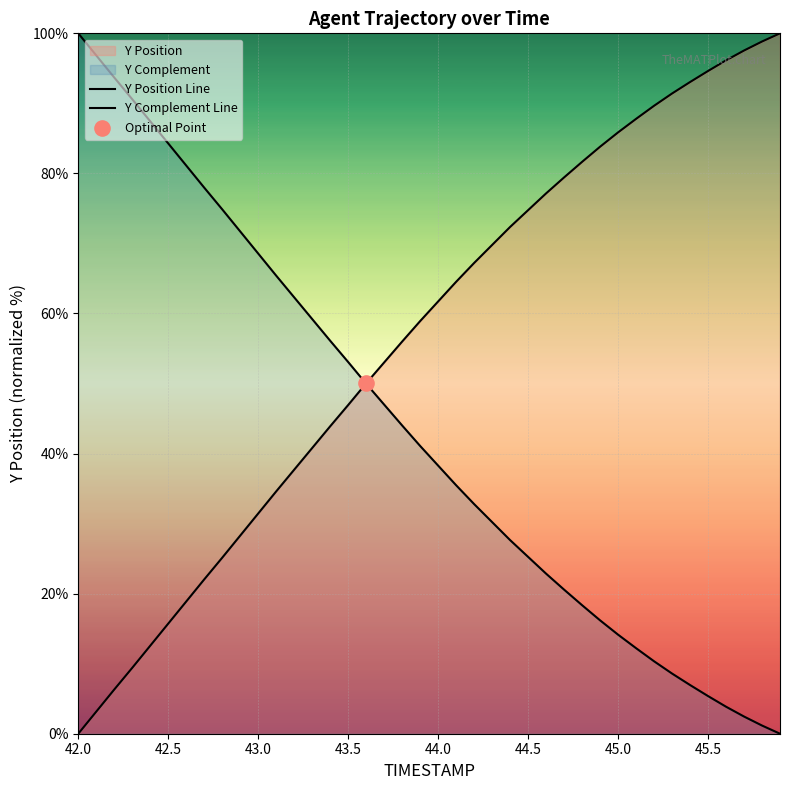

Which series has the largest Y range (max minus min)?

Y Position Line